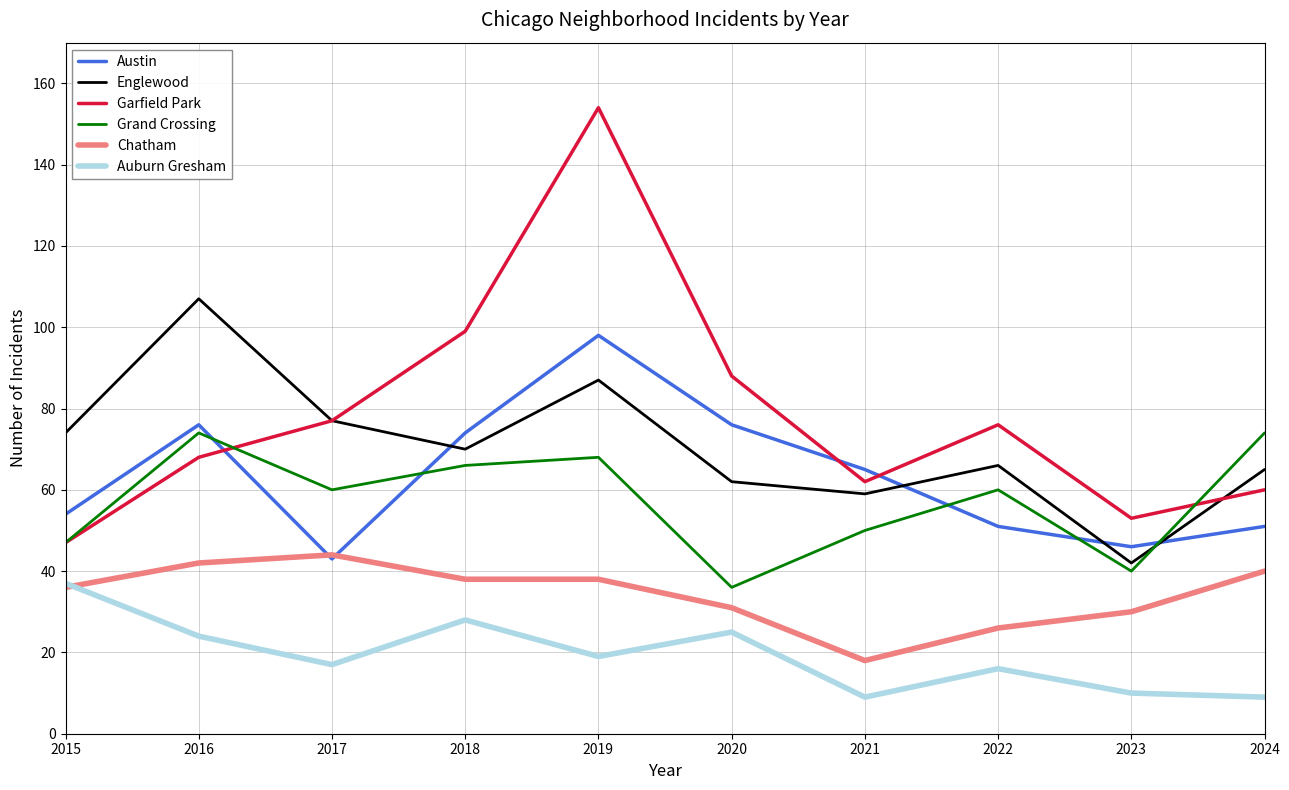

True or false: Grand Crossing and Auburn Gresham cross at least once.

False